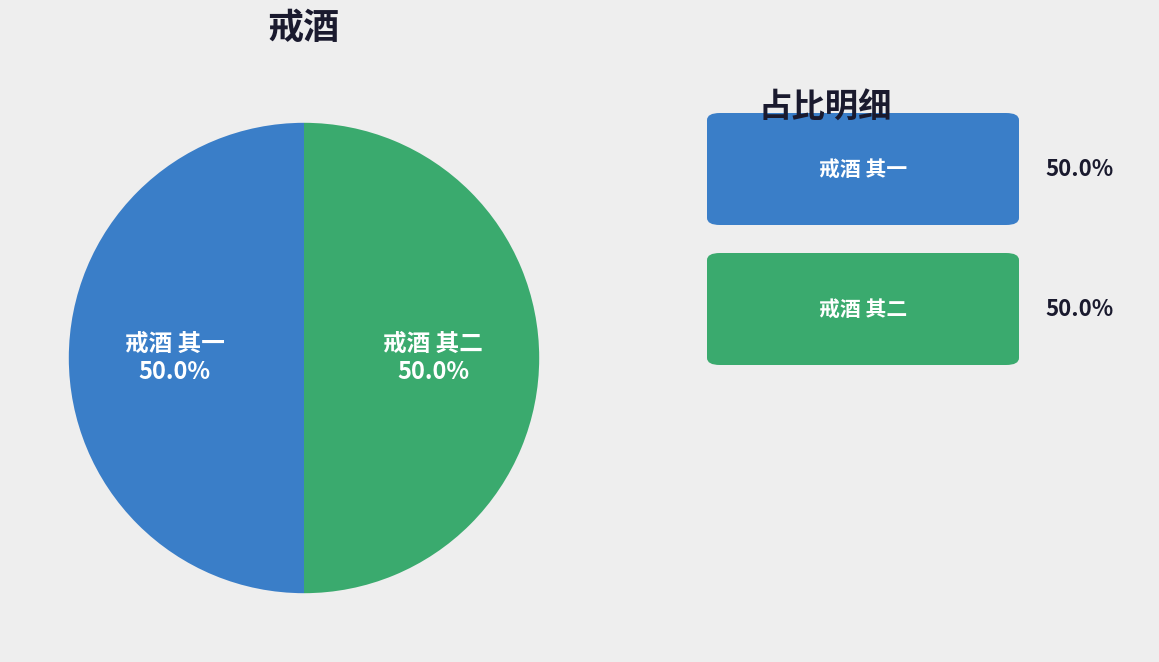

What is the ratio of the value at 戒酒 其一 to the value at 戒酒 其二?

1.0